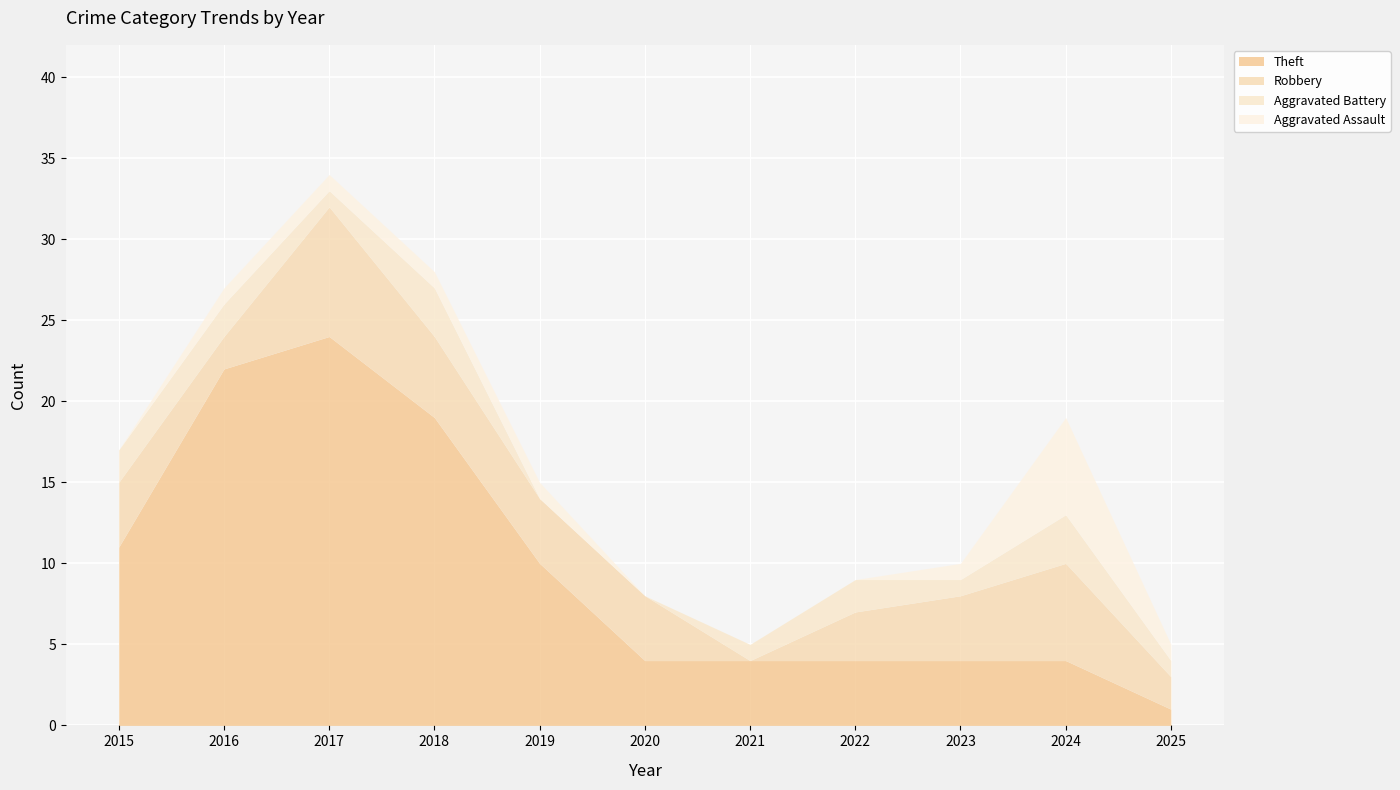

At which label does Total first exceed 15?

2015